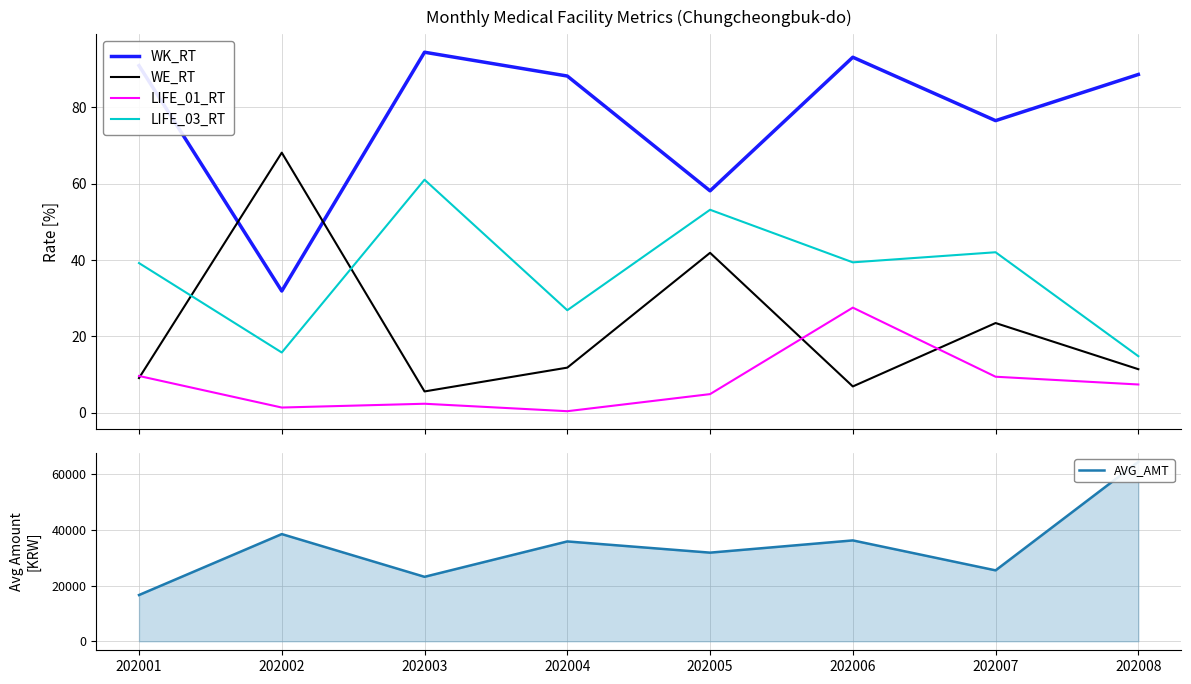

Which category has the lowest value in the LIFE_03_RT series?

202008